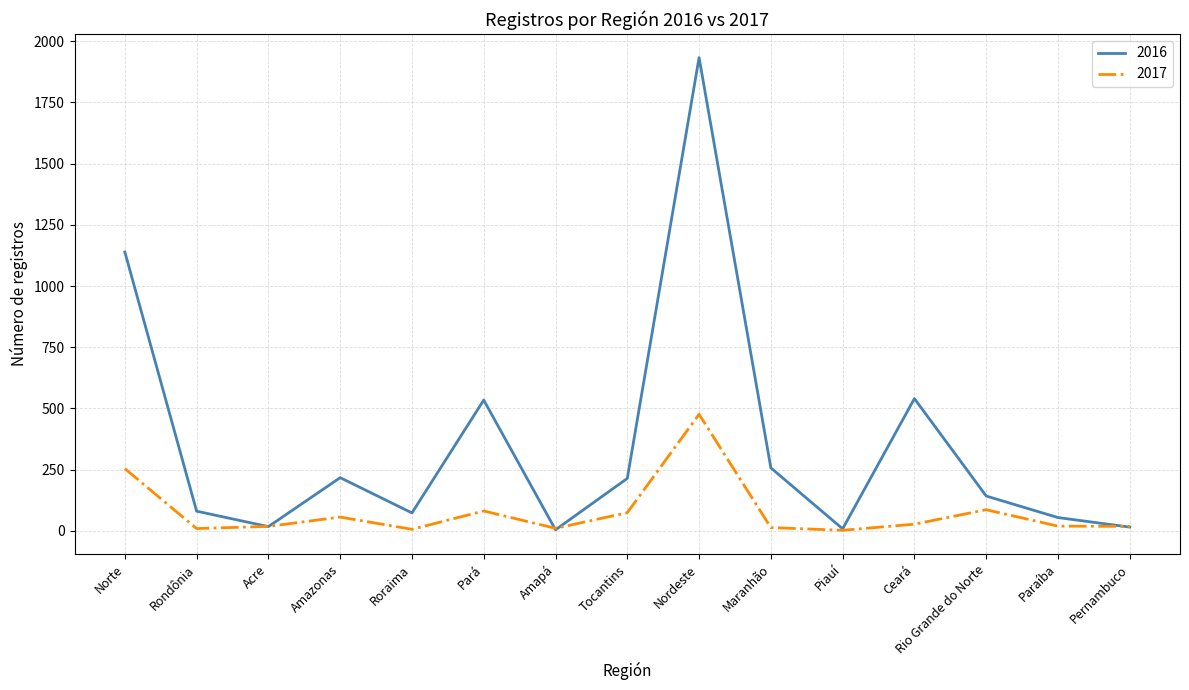

Where is the first local maximum for 2016?

Amazonas